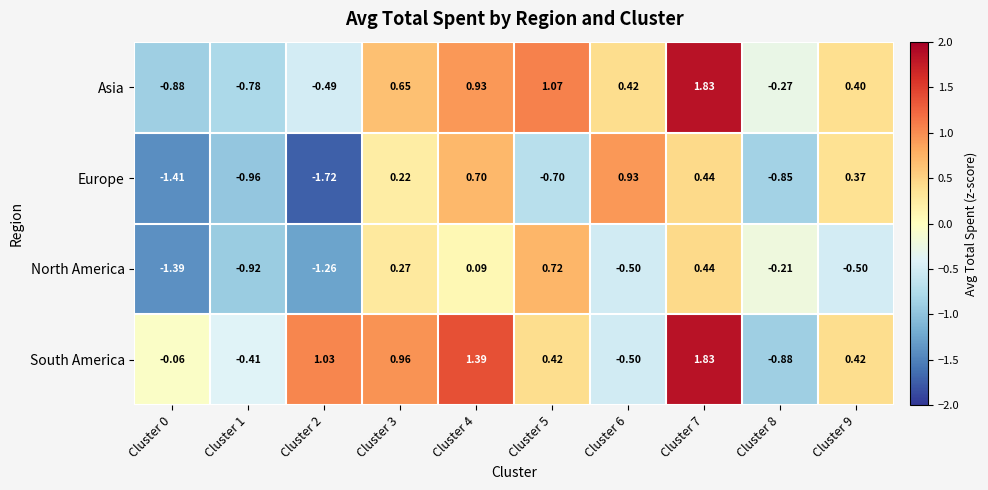

Between Cluster 1 and Cluster 3, which series saw the biggest shift?

Asia